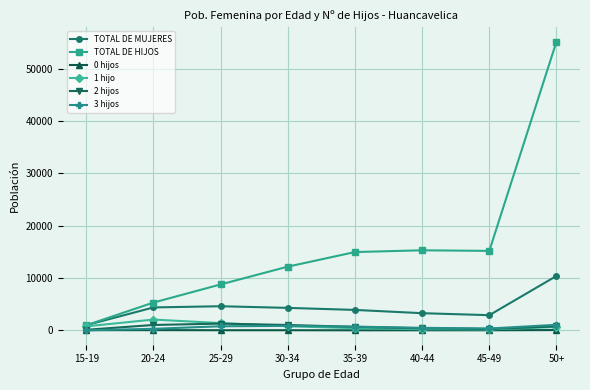

What is the label of the 8th point from the right?

15-19